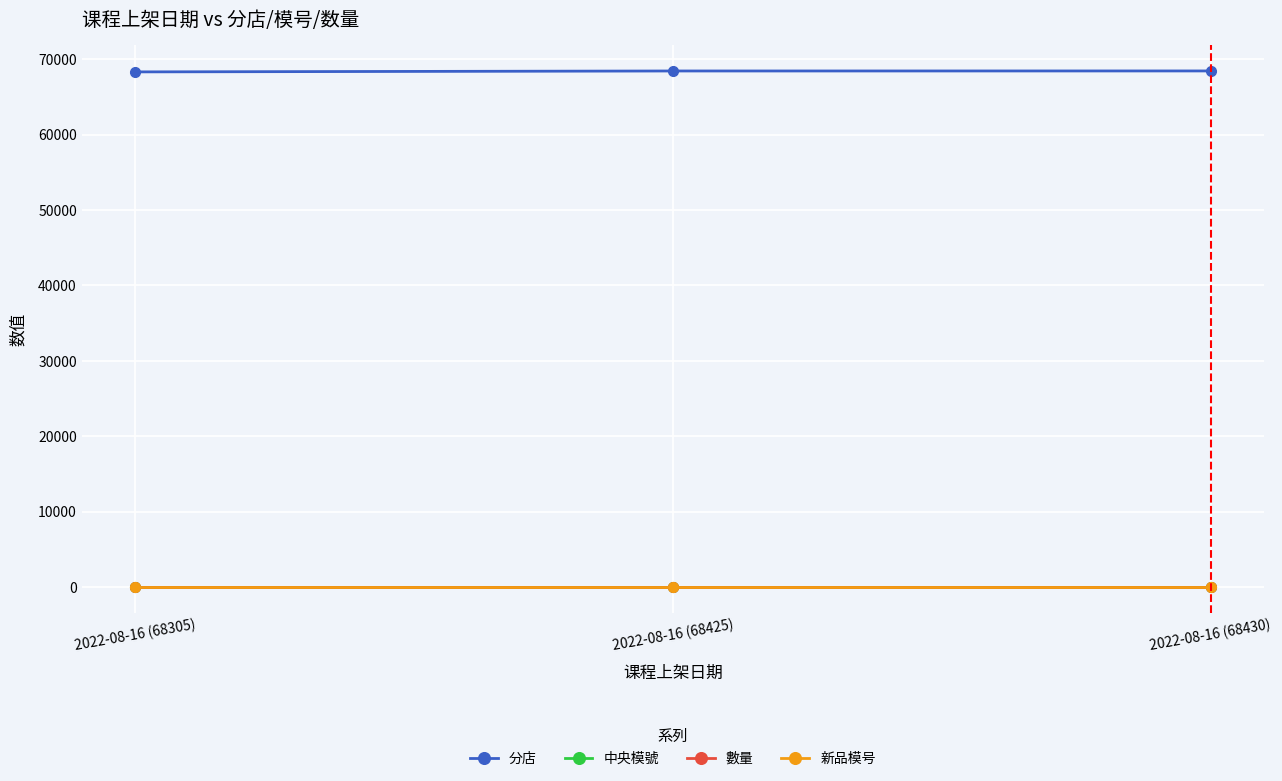

List the labels in order of 中央模號 value, smallest first.

2022-08-16 (68305), 2022-08-16 (68425), 2022-08-16 (68430)